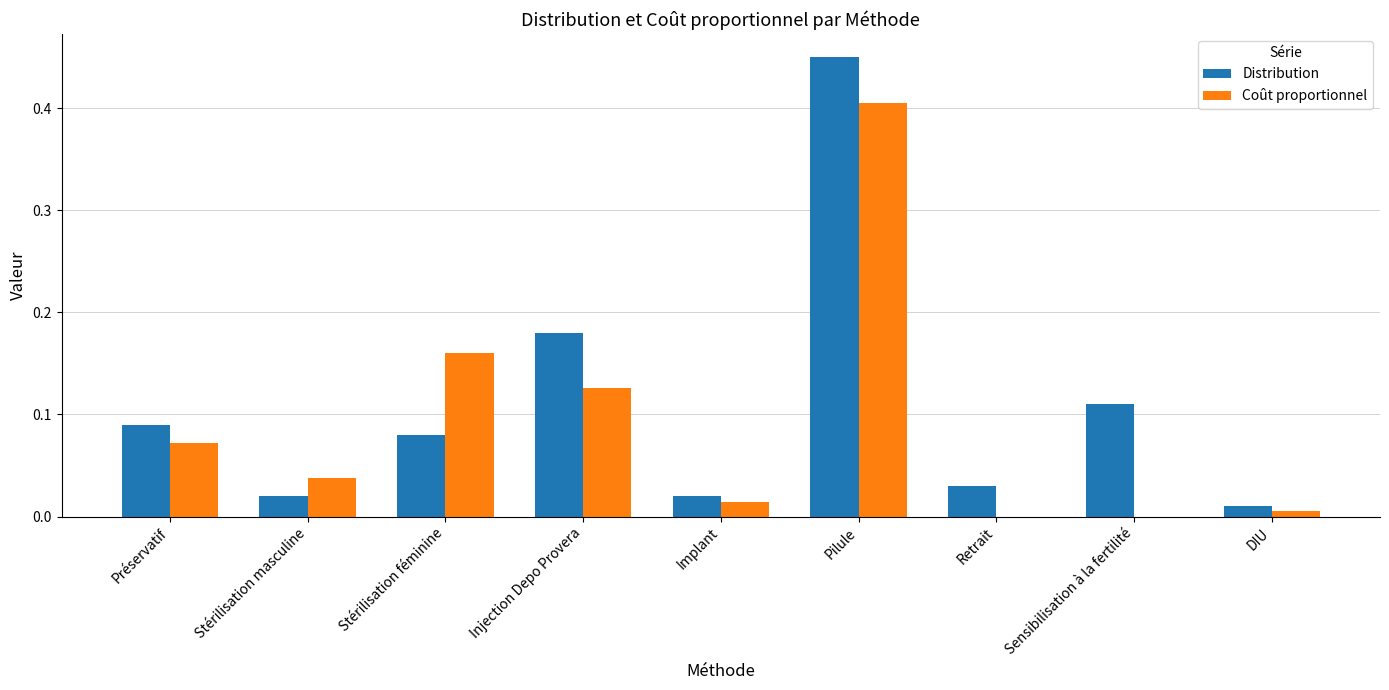

Is the value of Distribution at Pilule greater than the value of Coût proportionnel at Pilule?

Yes